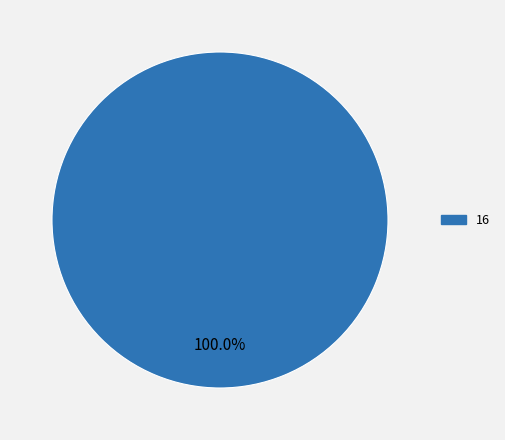

How many slices are in this pie chart?

1